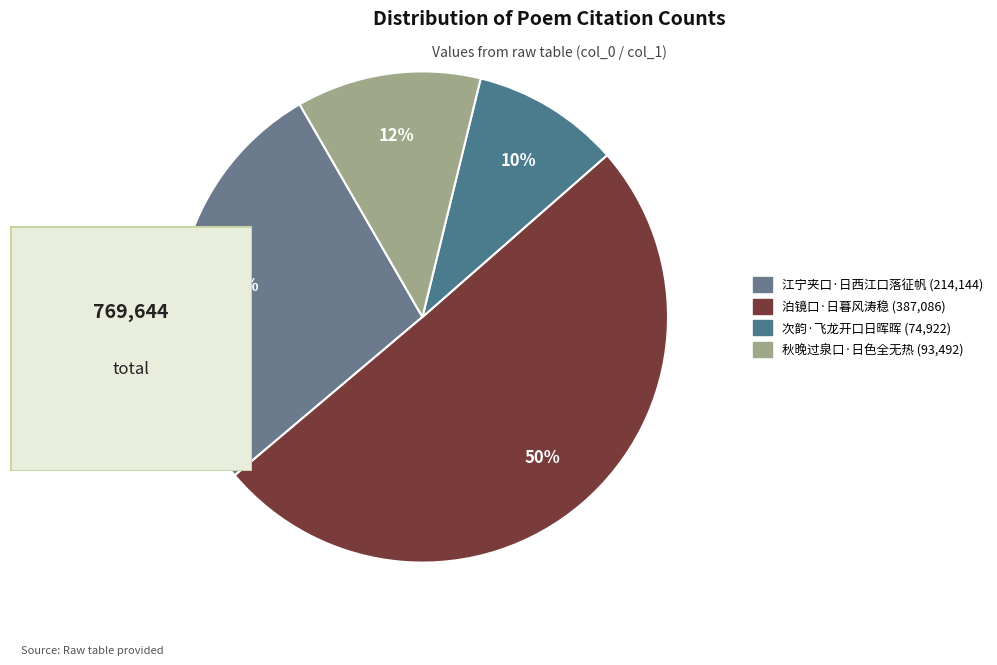

Which category accounts for the majority?

泊镜口·日暮风涛稳